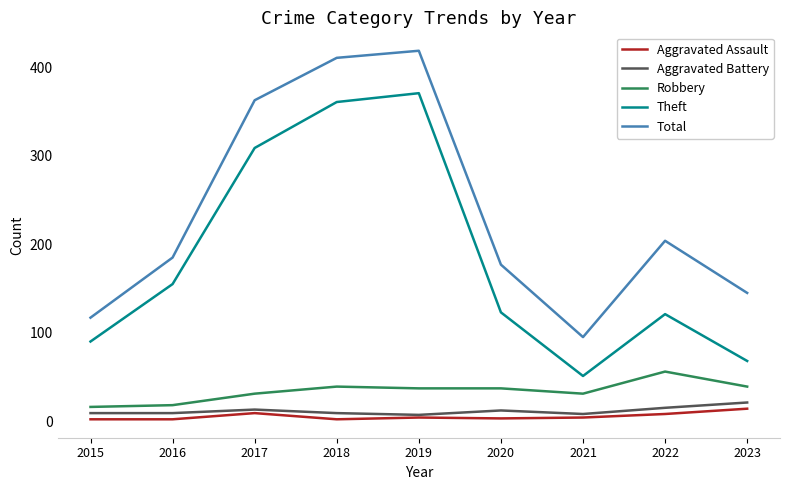

What is the sum of the Robbery values at 2016 and 2020?

55